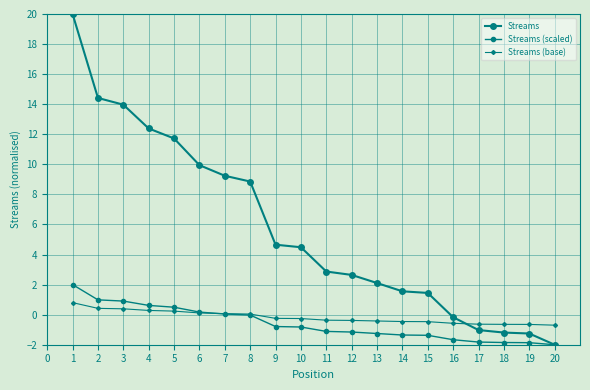

True or false: Streams and Streams (scaled) cross at least once.

False